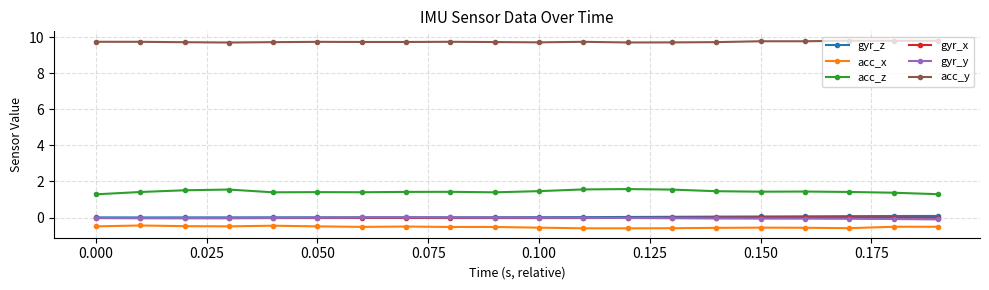

True or false: acc_z and acc_x cross at least once.

False